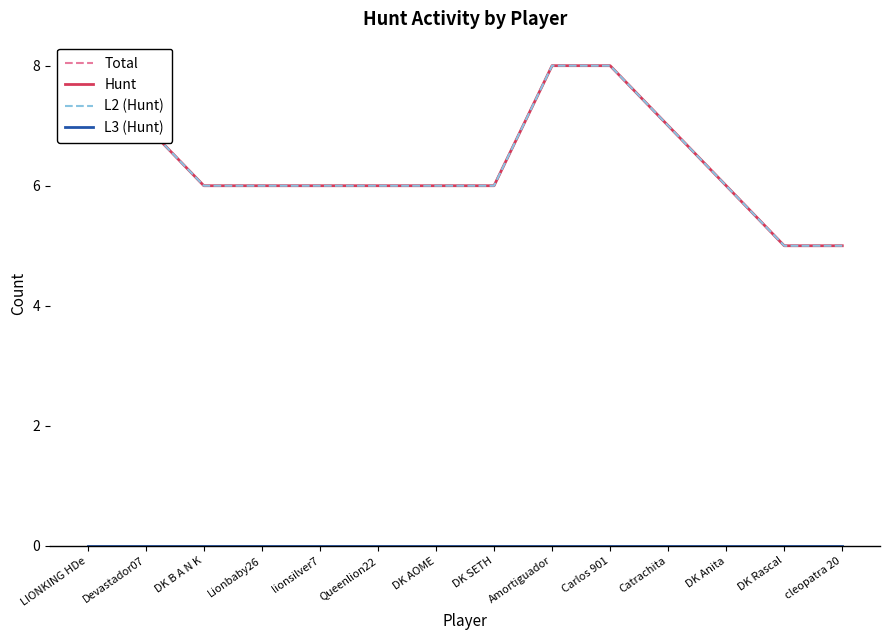

Is it true that L3 (Hunt) equals 0 at Carlos 901?

True